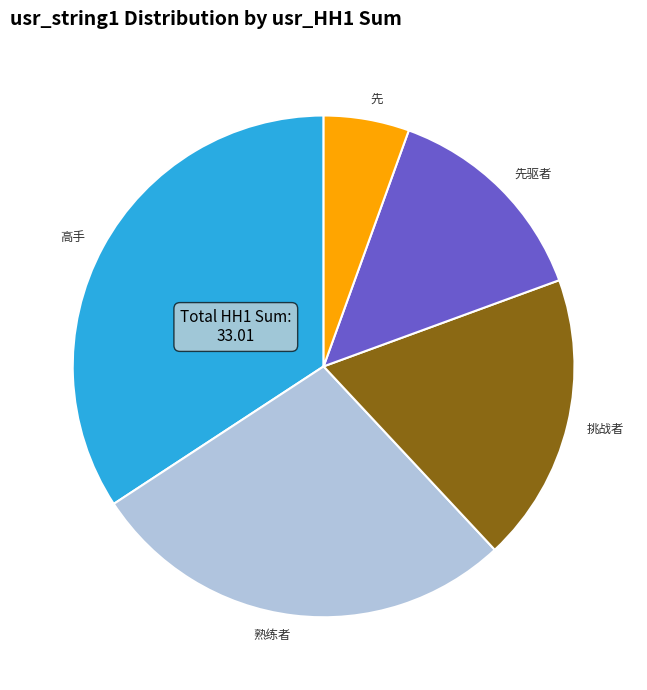

Between 挑战者 and 熟练者, which is larger?

熟练者